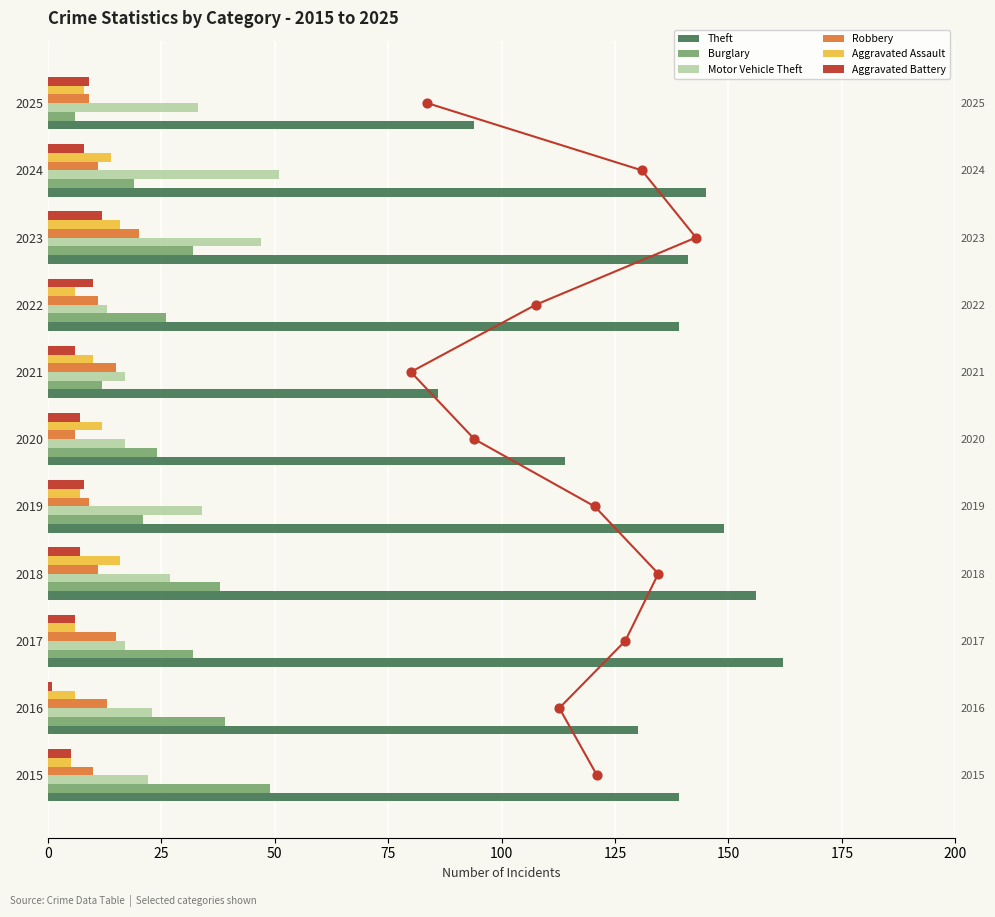

Which series reaches the minimum Y coordinate?

Aggravated Battery